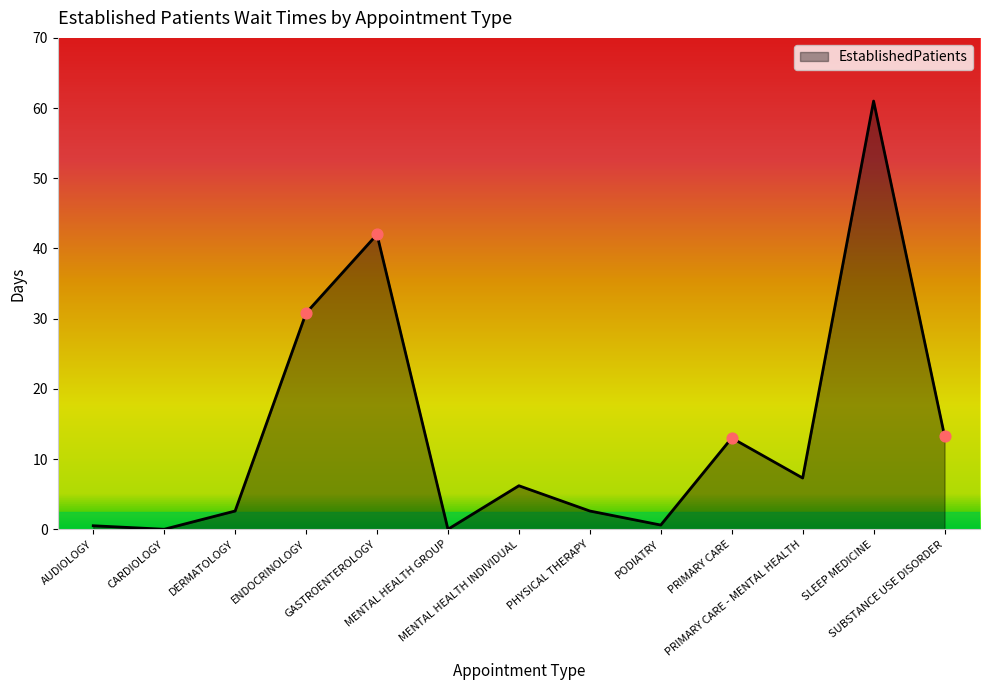

Between GASTROENTEROLOGY and CARDIOLOGY, which is larger?

GASTROENTEROLOGY